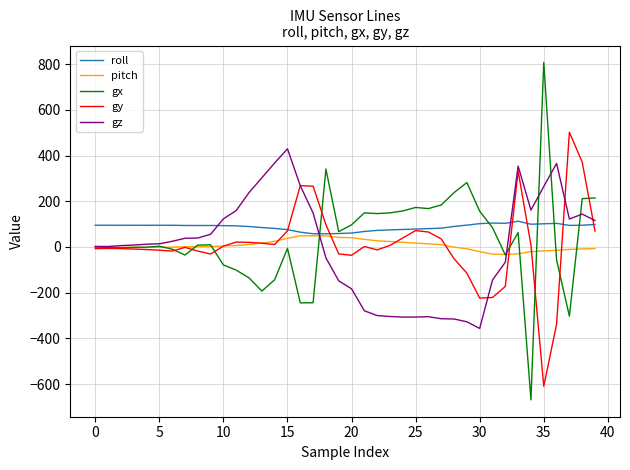

Which series has the widest spread of values?

gx